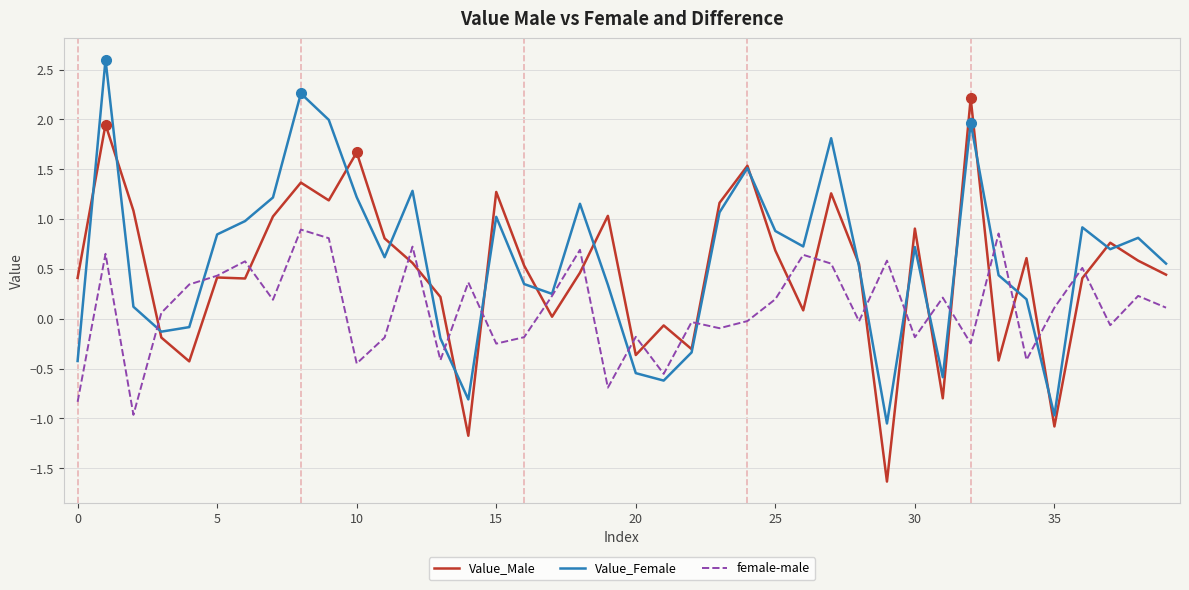

How many values in the female-male series exceed 0?

22